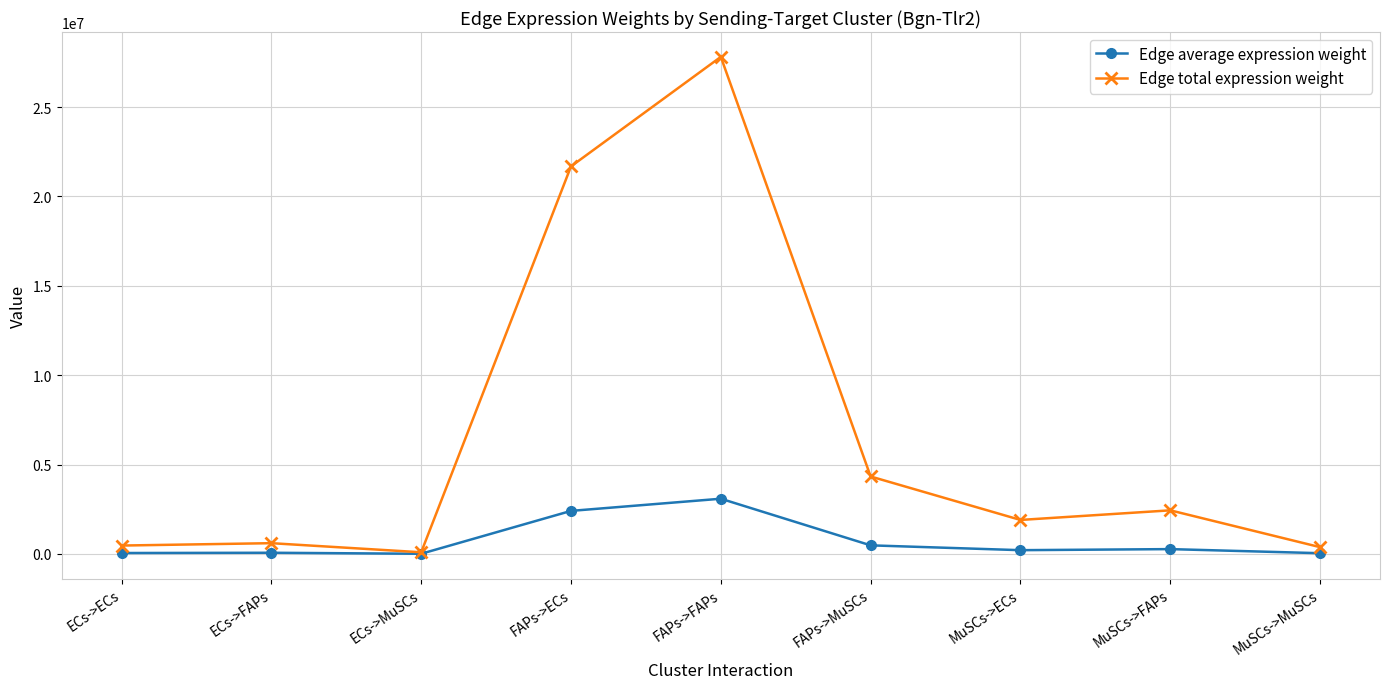

At which label does Edge average expression weight reach its peak?

FAPs->FAPs